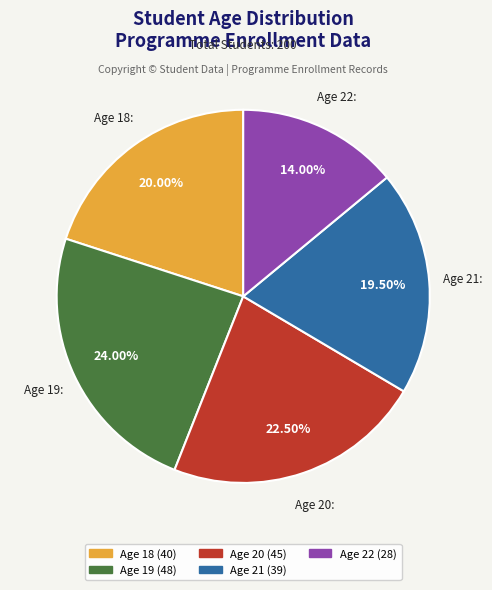

Is there any slice that represents more than half of the pie?

No